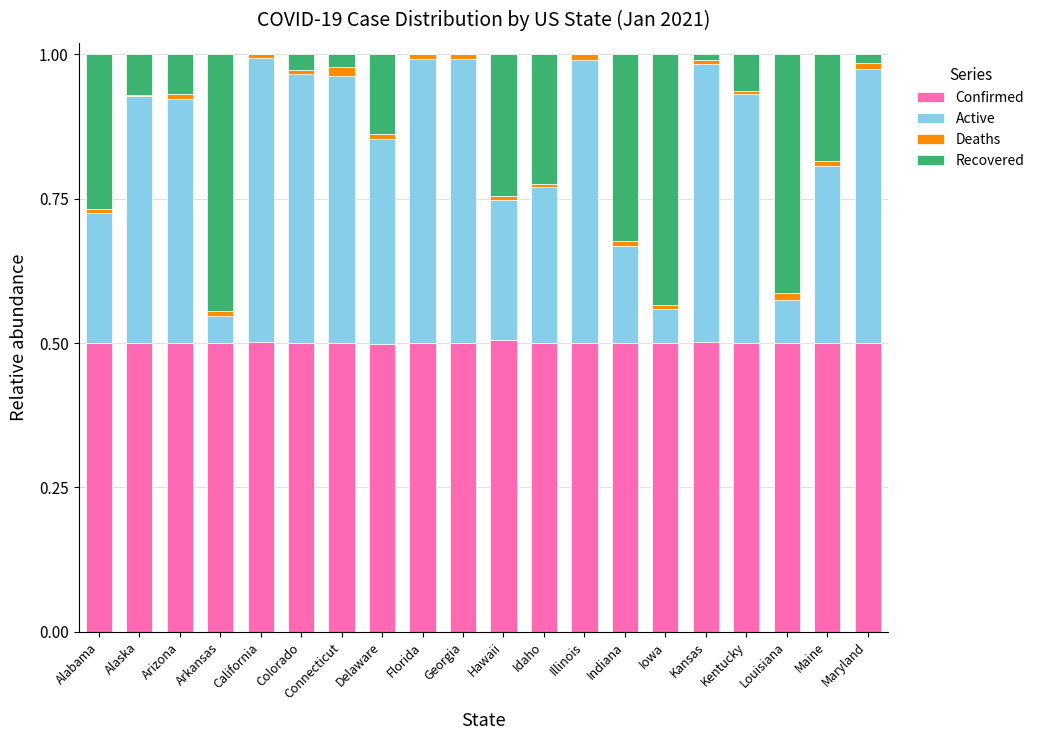

Is it true that Confirmed equals 0.5 at Kansas?

True